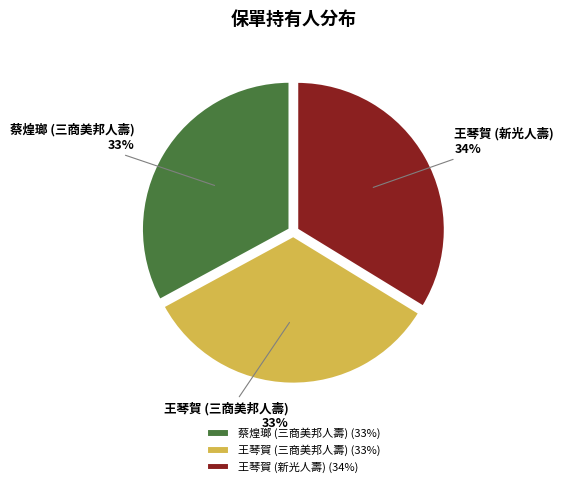

The 王琴賀 (三商美邦人壽) slice represents 33% of the pie. True or false?

True